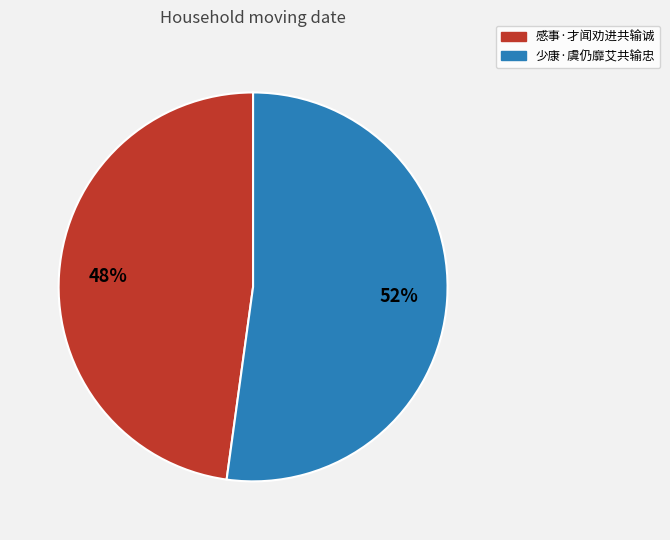

The 少康·虞仍靡艾共输忠 slice represents 59% of the pie. True or false?

False